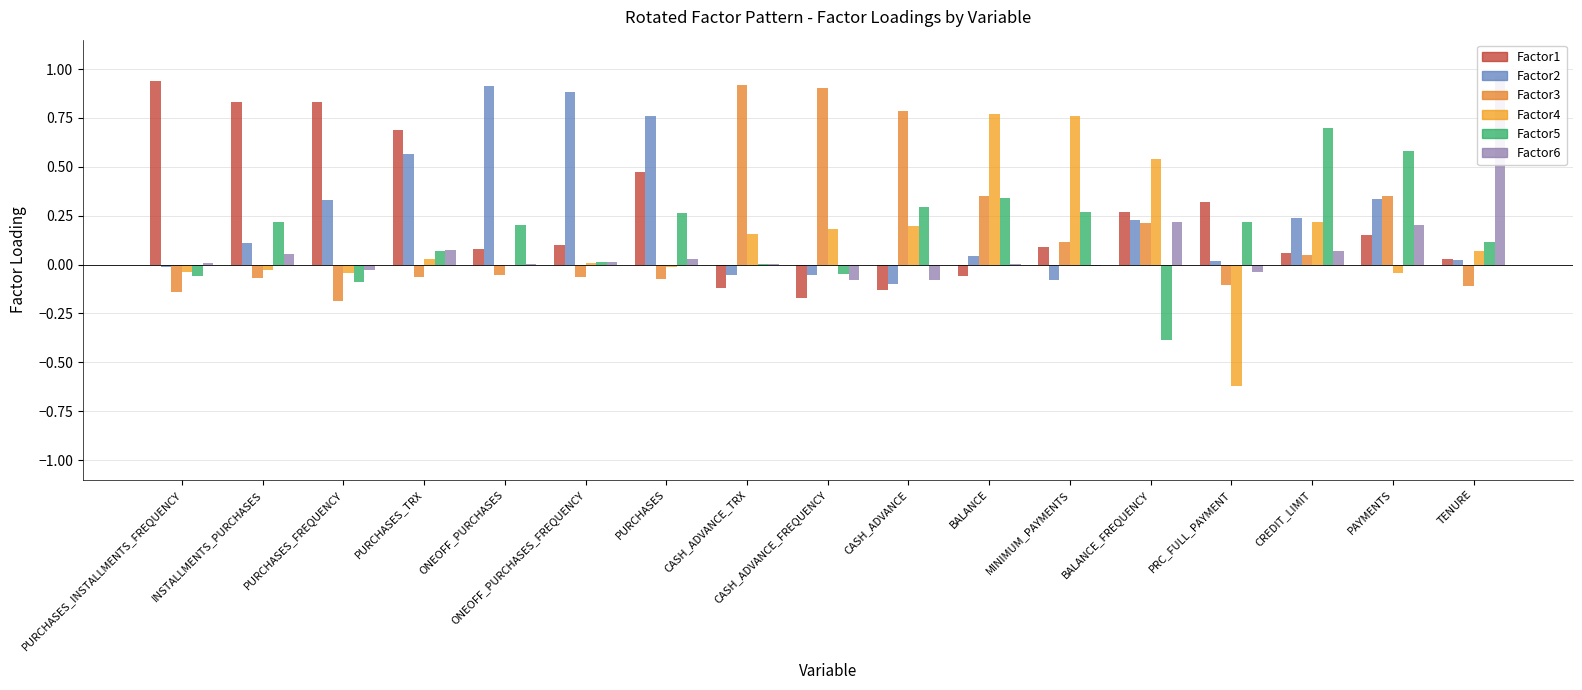

Does the chart contain stacked bars?

No